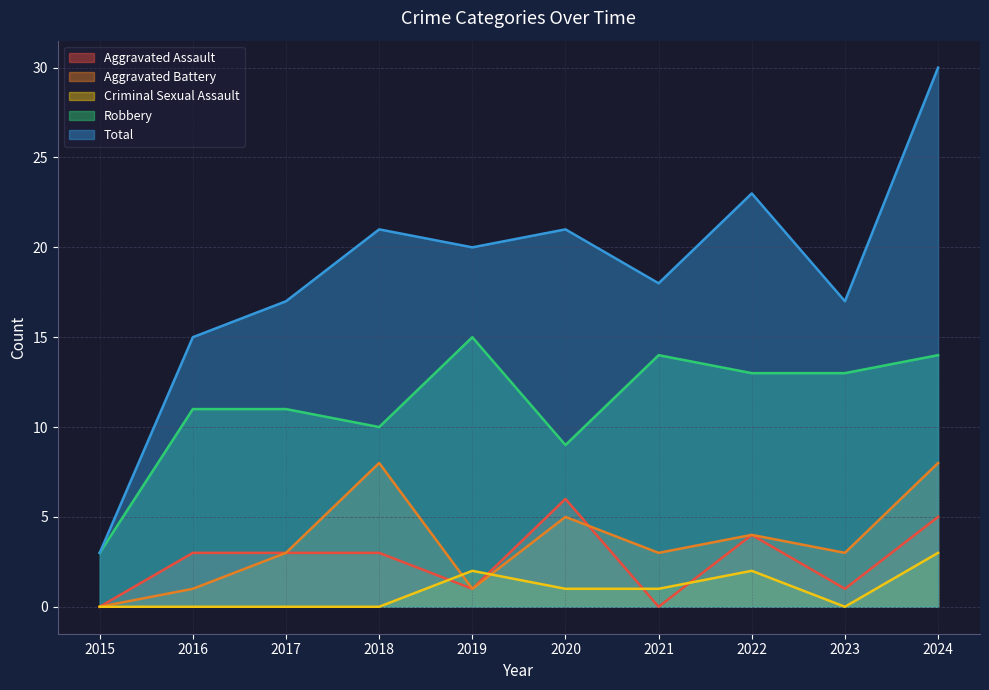

What is the difference between the maximum and minimum values in the Criminal Sexual Assault series?

3